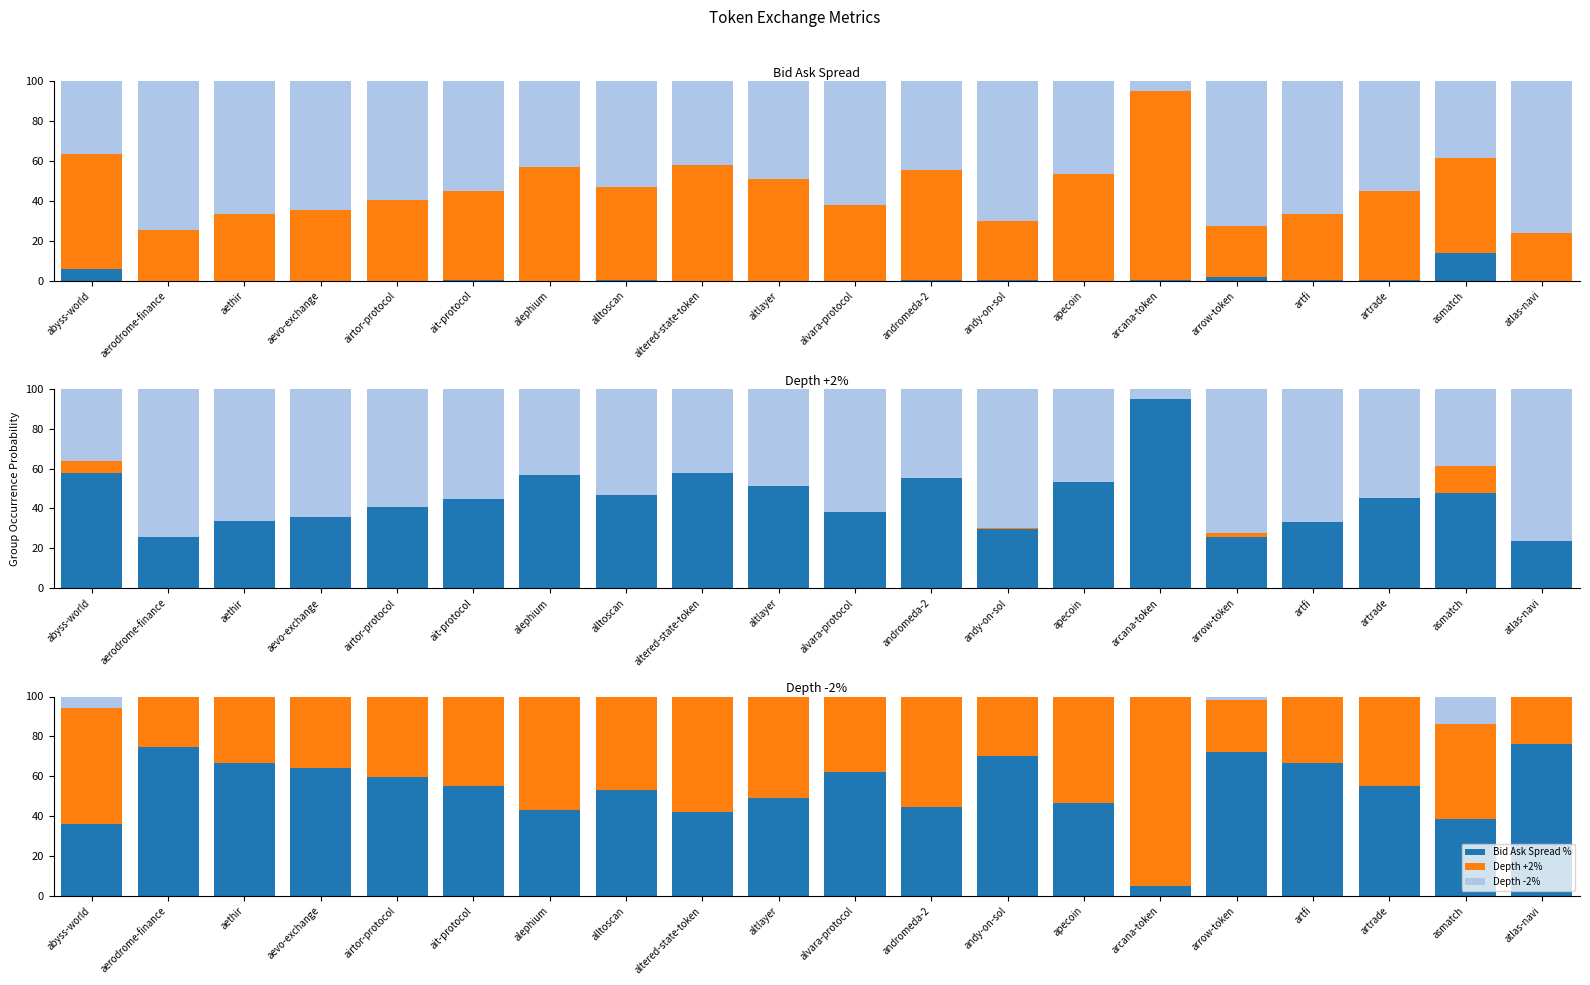

The Depth +2% series shows 49.6 at arcana-token. True or false?

False